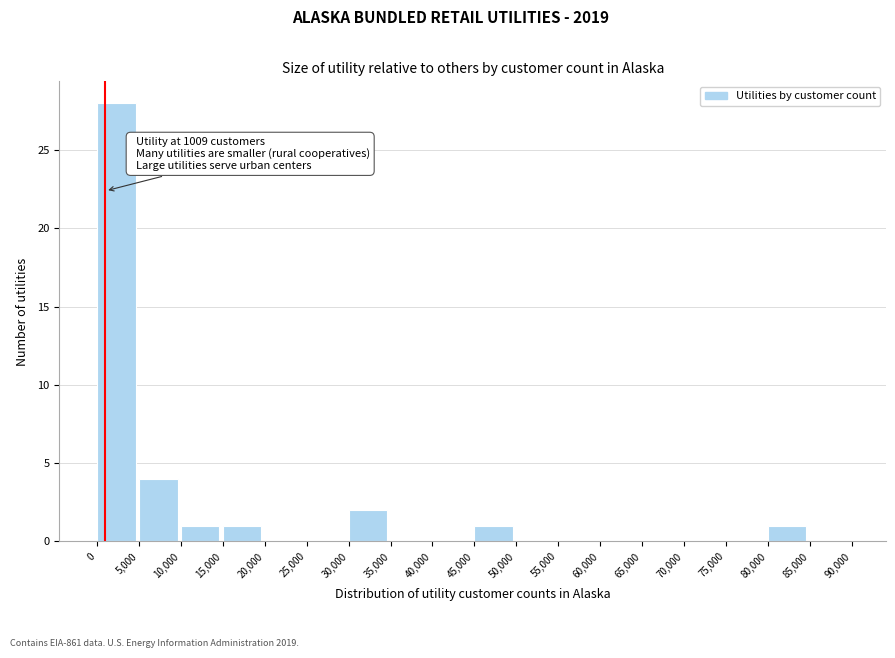

Which range on the x-axis has the tallest bar?

0 to 5,000